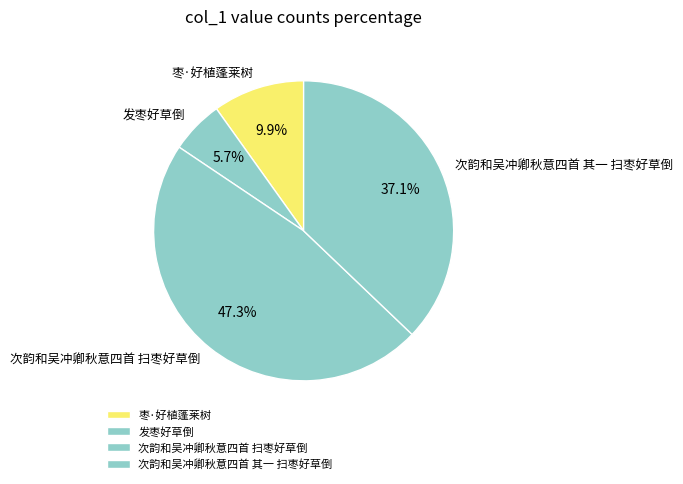

Does any single category account for the majority?

No